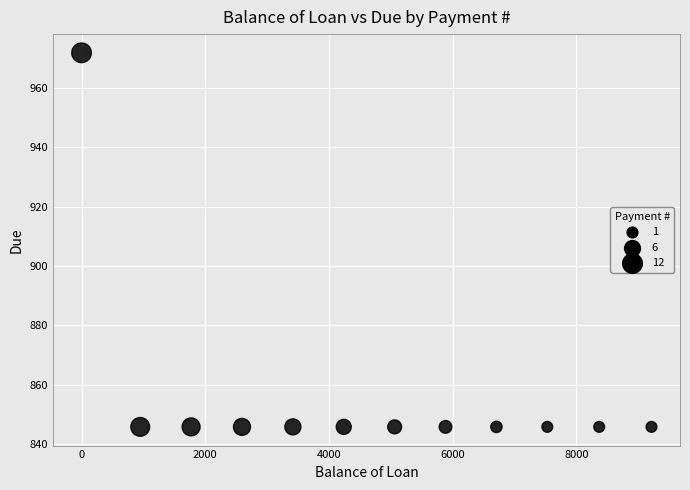

What is the range of Y values (max minus min)?

125.9